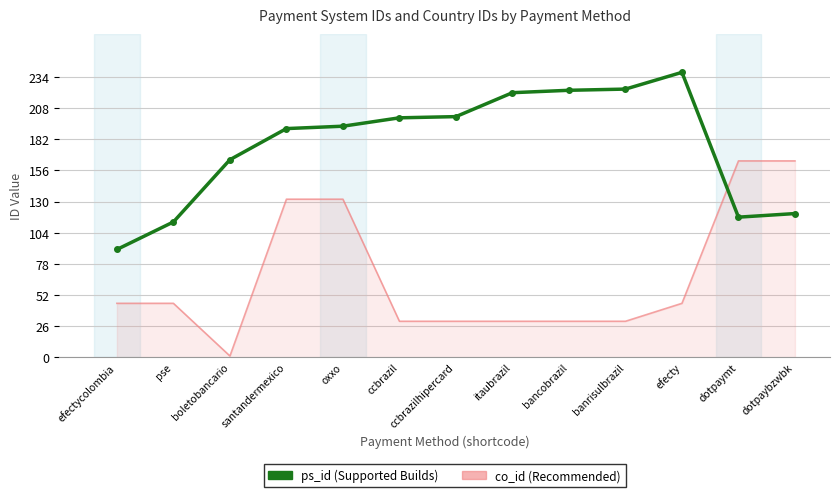

Which series has the widest spread of values?

co_id